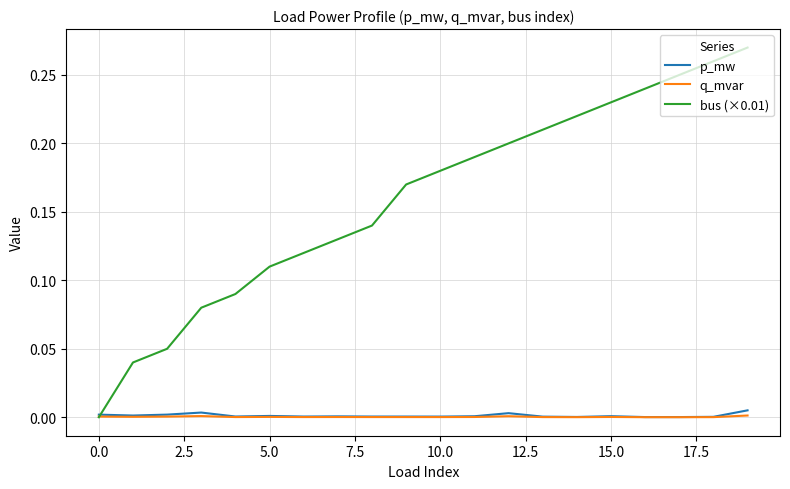

Which series has the largest total across all categories?

bus (×0.01)